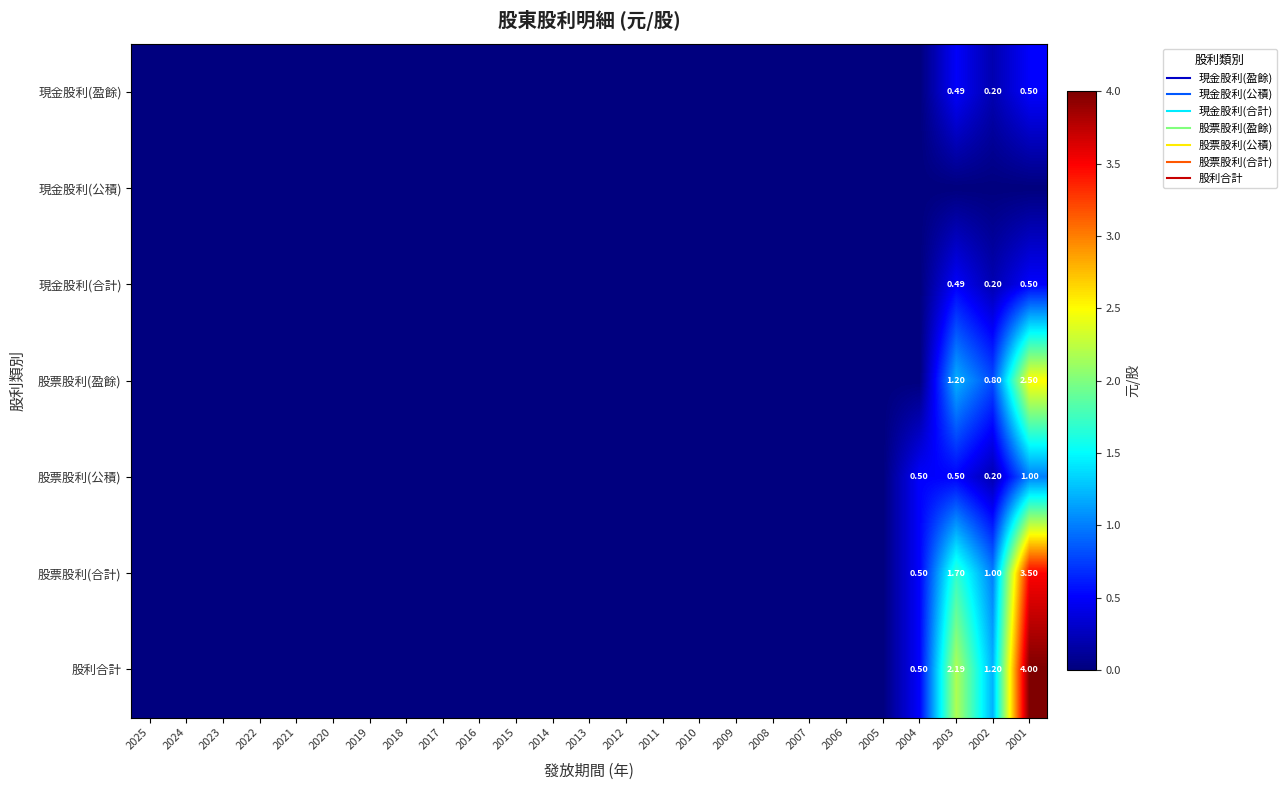

The 股票股利(公積) series shows 0.3 at 2003. True or false?

False